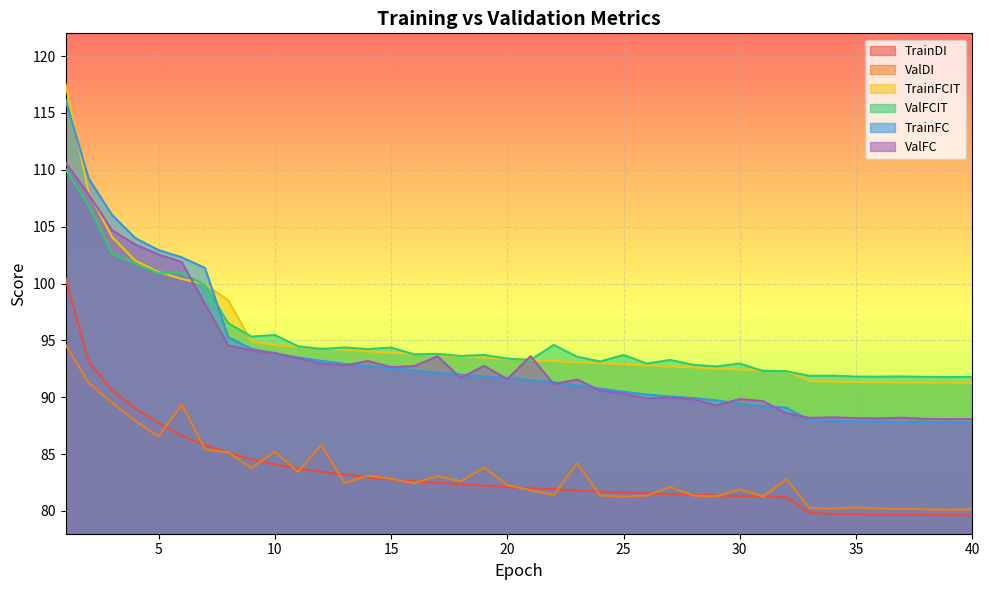

Which series has the largest total across all categories?

TrainFCIT